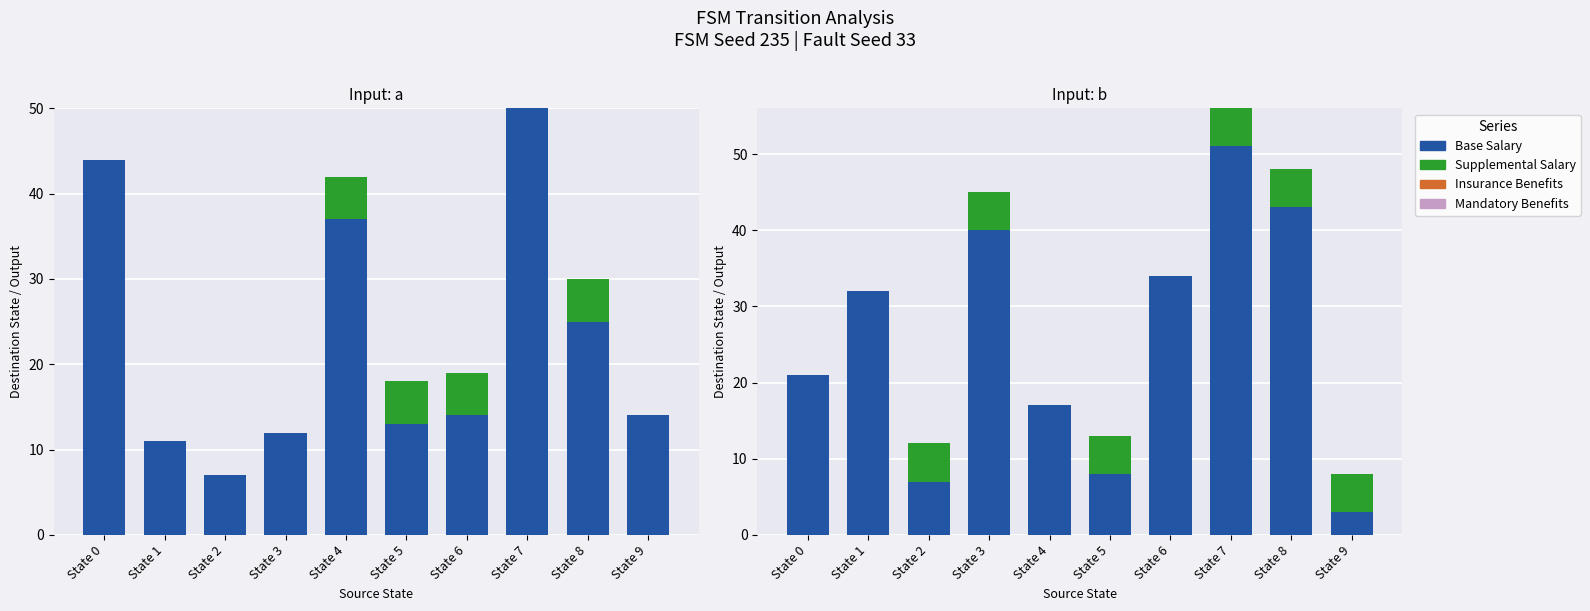

At which category does the chart reach its minimum across all series?

State 0